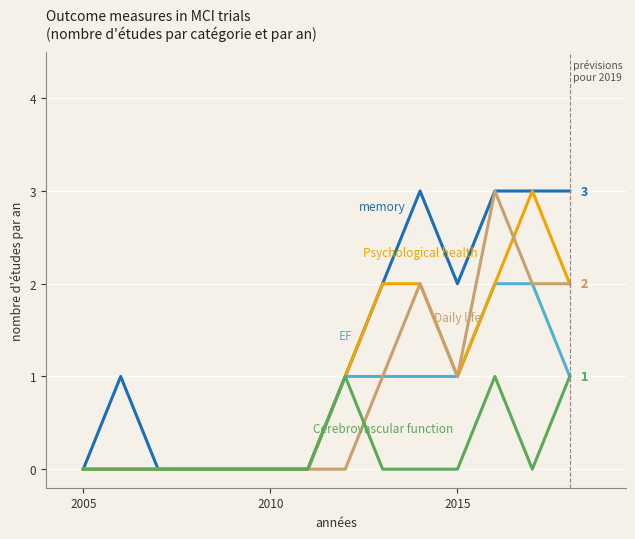

What is the greatest value displayed?

3